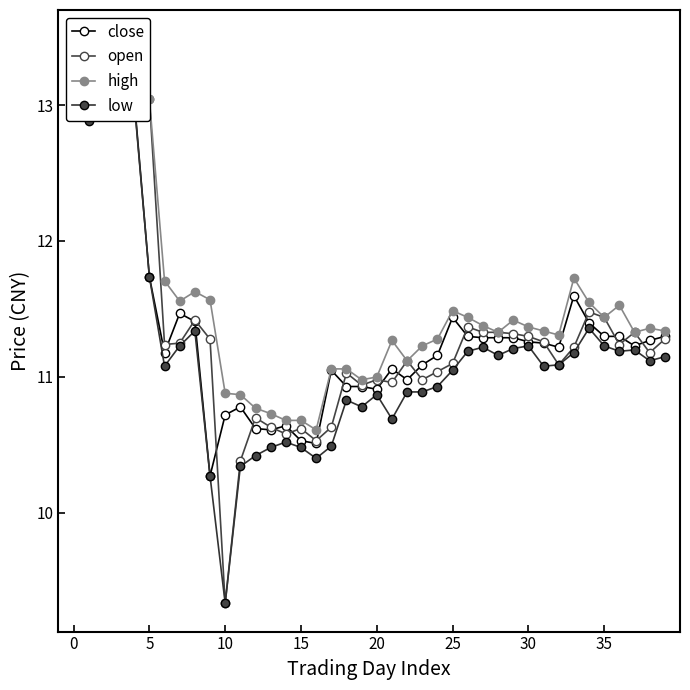

What is the value of the high point at the 38th from the left?

11.3